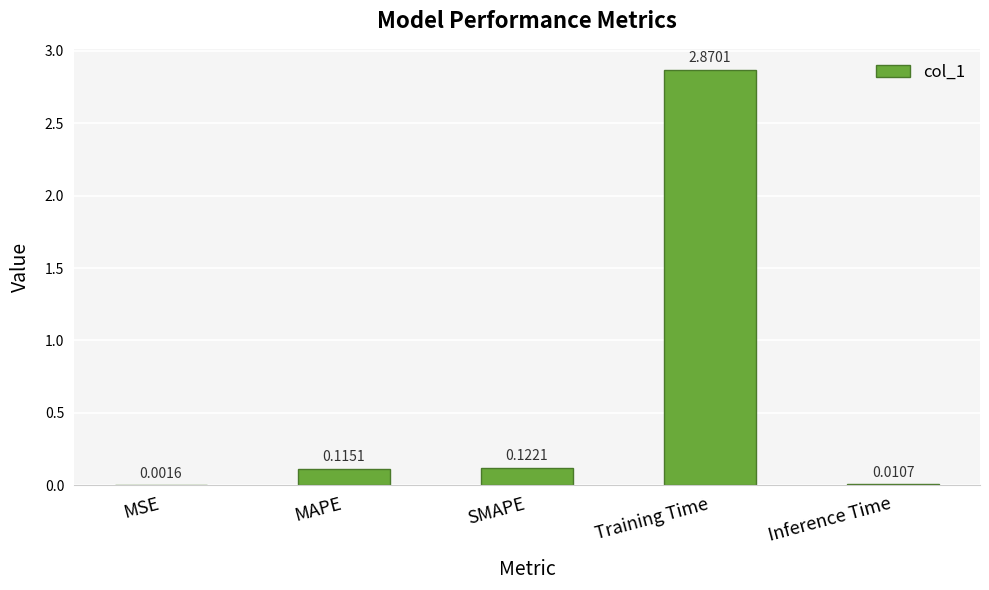

Where is the data nearest to the value 1?

SMAPE